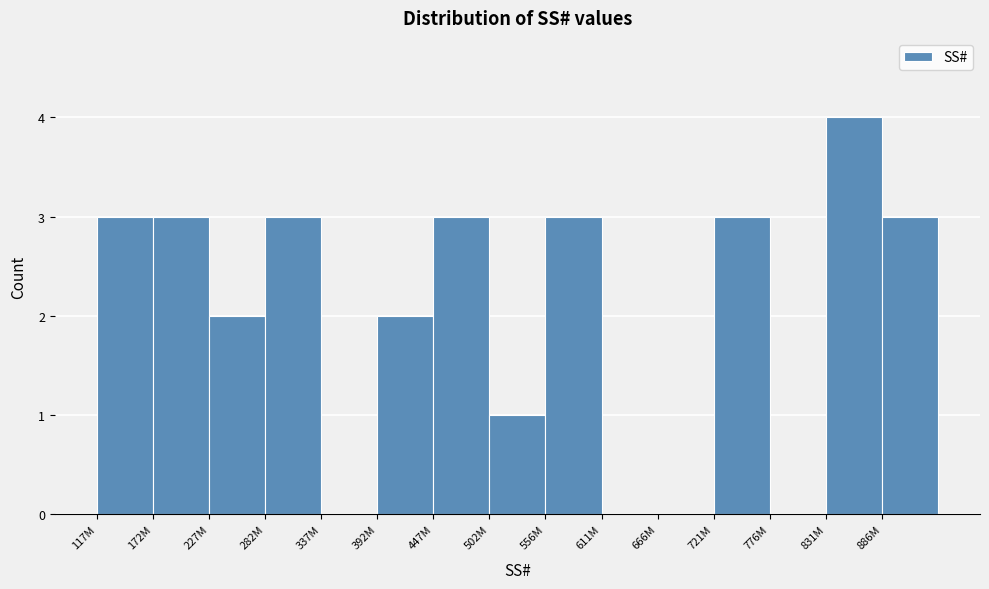

Reading right to left, list all the values displayed in this chart.

886M=3	831M=4	776M=0	721M=3	666M=0	611M=0	556M=3	502M=1	447M=3	392M=2	337M=0	282M=3	227M=2	172M=3	117M=3